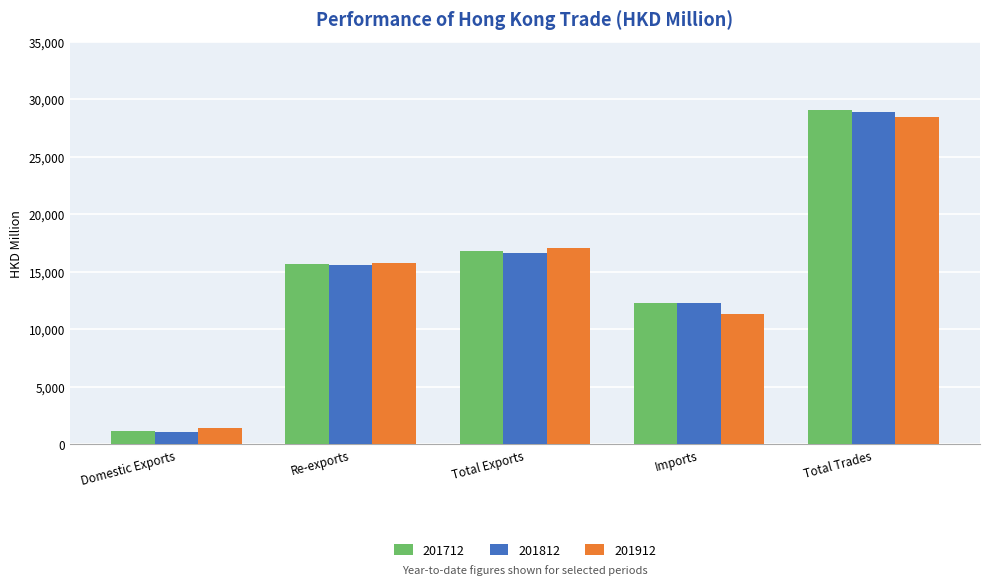

What is the total value across all series at Total Exports?

50577.2